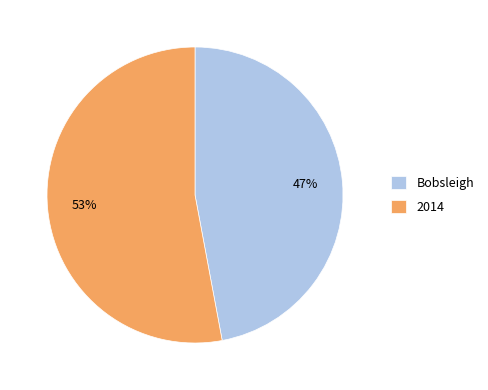

To the nearest percent, what is the average slice percentage?

50%